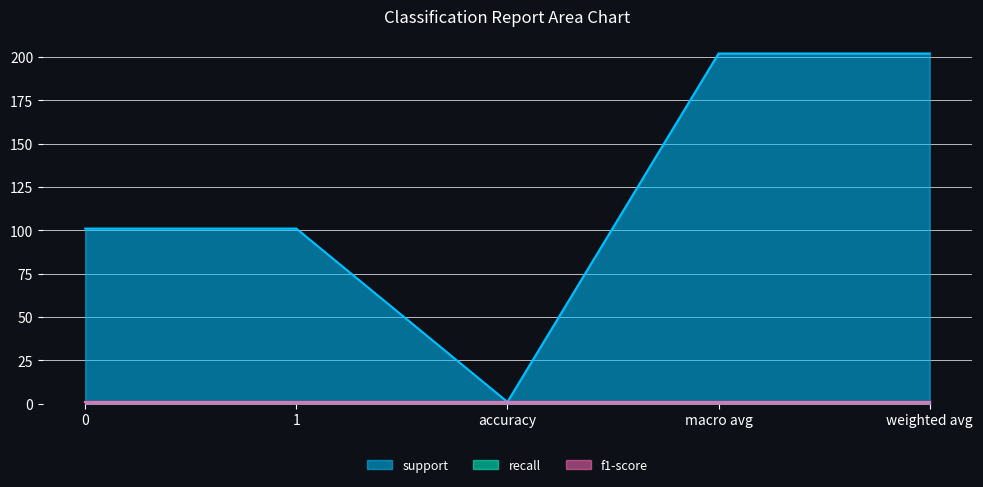

Is it true that support equals 131 at weighted avg?

False